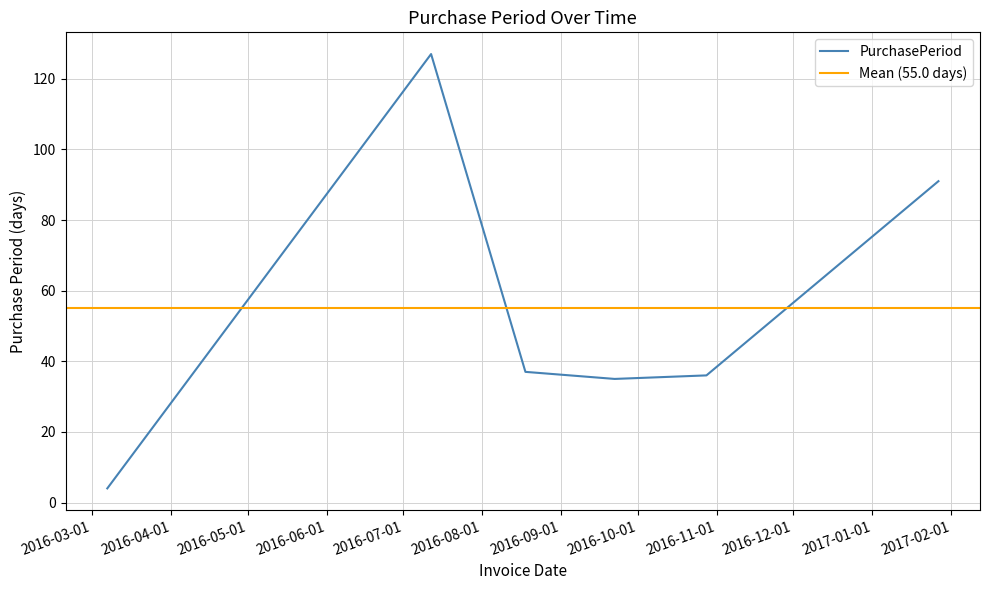

Reading left to right, list all the values displayed in this chart.

4	127	37	35	36	91